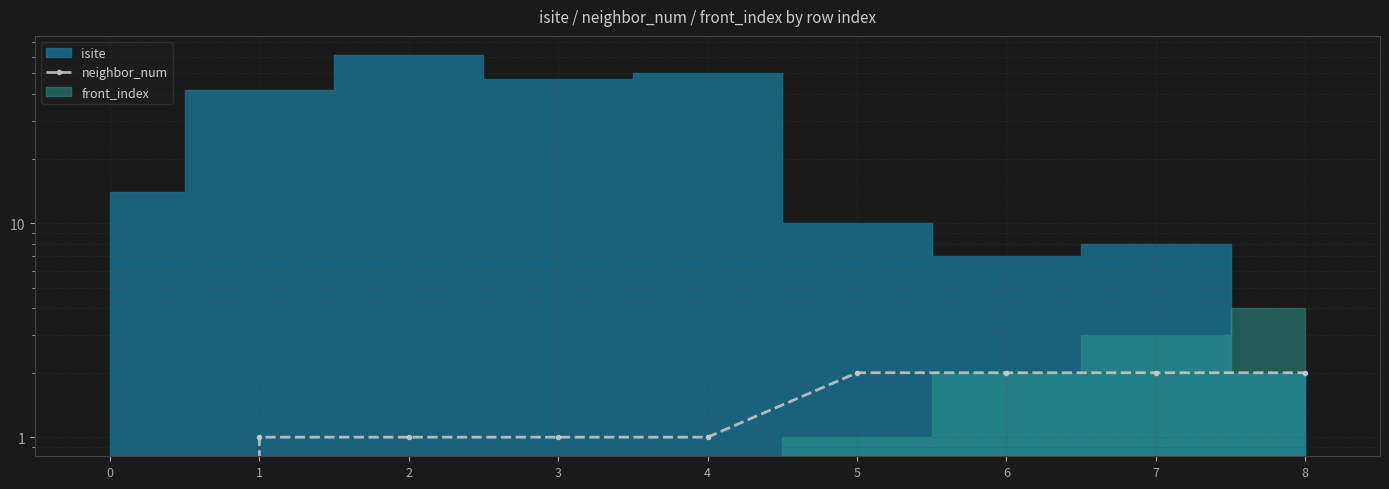

Reading left to right, transcribe all the data shown in this chart.

0=0	1=1	2=1	3=1	4=1	5=2	6=2	7=2	8=2